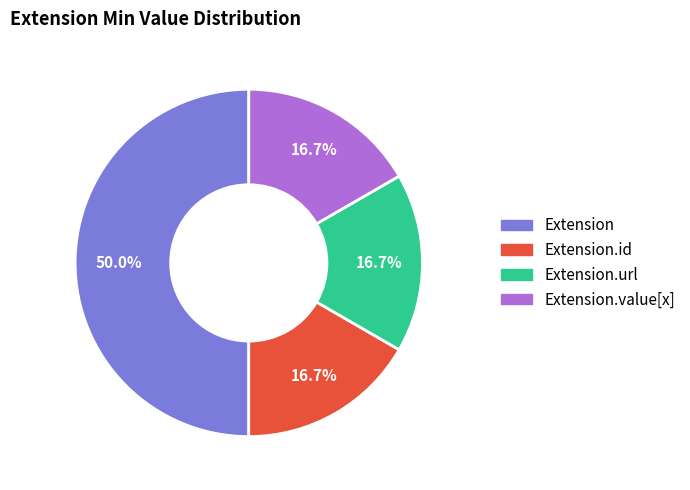

True or false: Extension.value[x] accounts for 10% of the total.

False